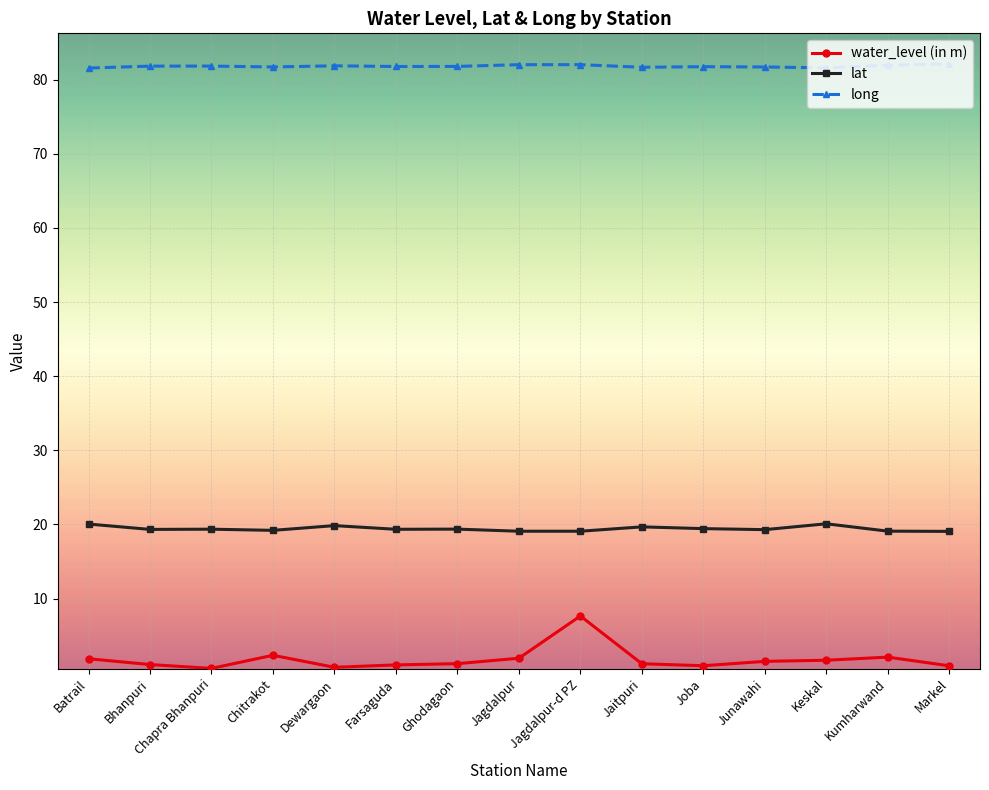

True or false: long and water_level (in m) cross at least once.

False